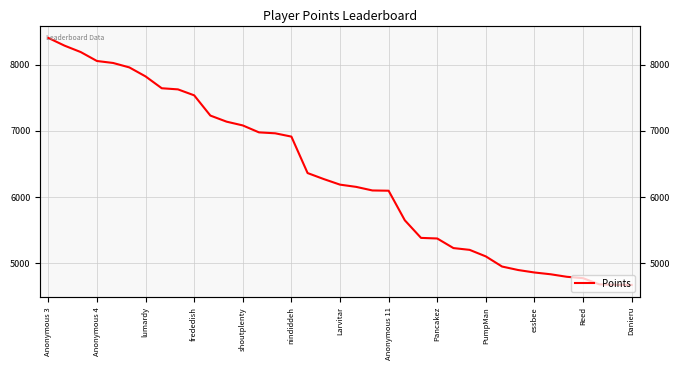

The value at 22 is 8207. True or false?

False